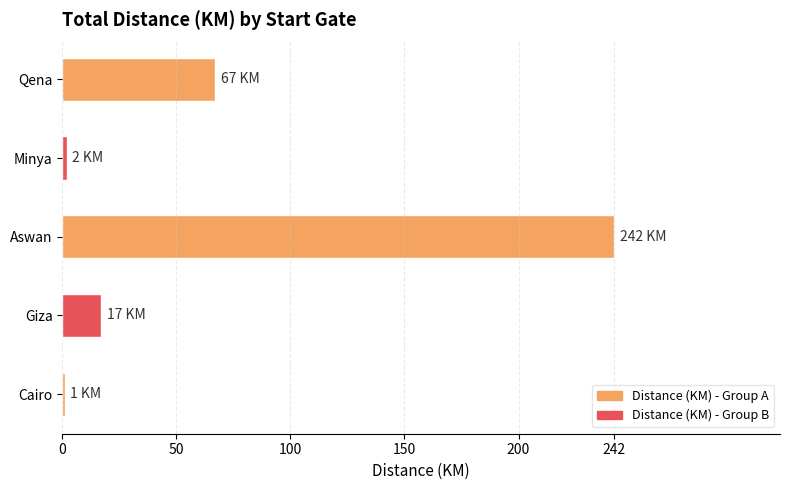

What is the difference between the maximum and second lowest values?

240